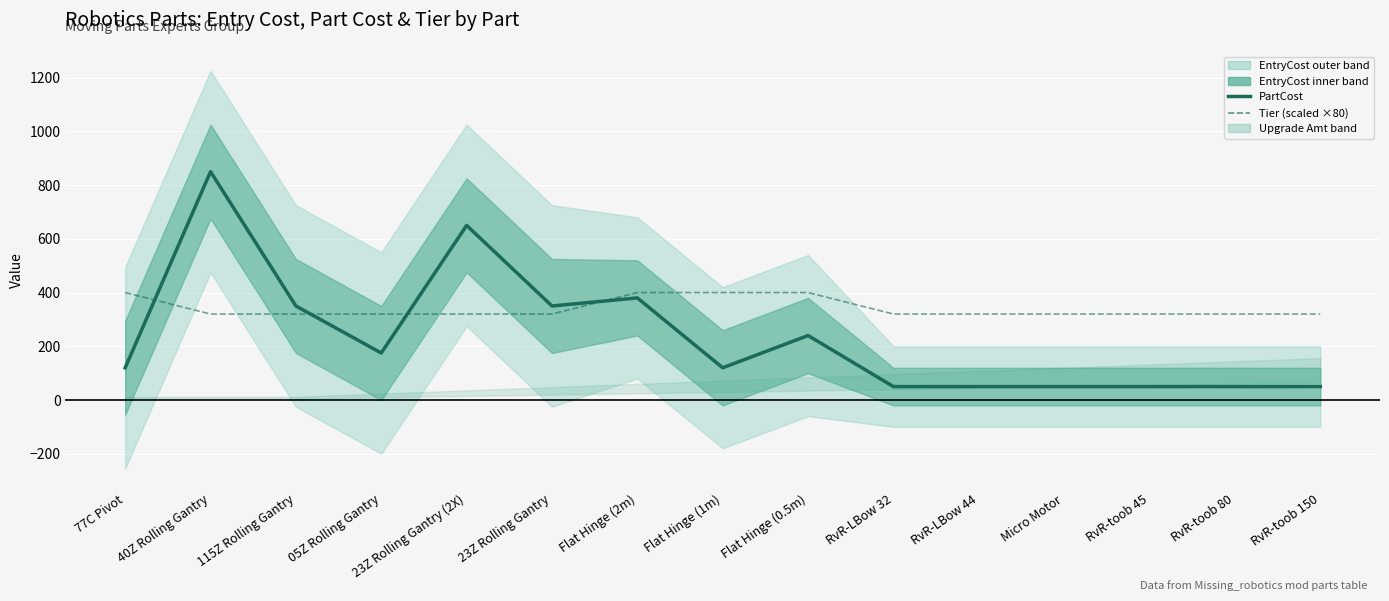

What is the sum of the Tier (scaled ×80) values at Micro Motor and RvR-LBow 32?

640